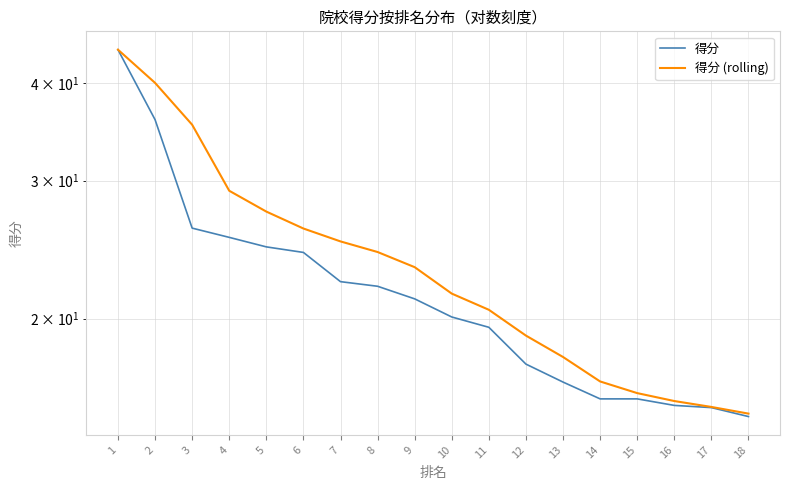

True or false: 得分 (rolling) and 得分 cross at least once.

False